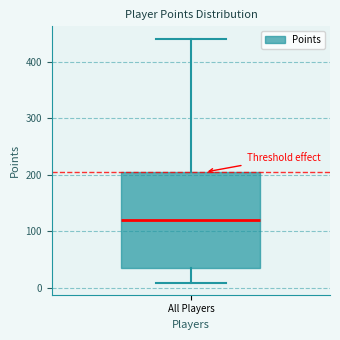

Transcribe this box plot: give where the median line is, the range the box spans, and where the two whiskers end, as read against the y-axis. The values are not printed on the chart, so give them approximately, as read against the axis.

median 120, box 40 to 200, whiskers 10 to 440